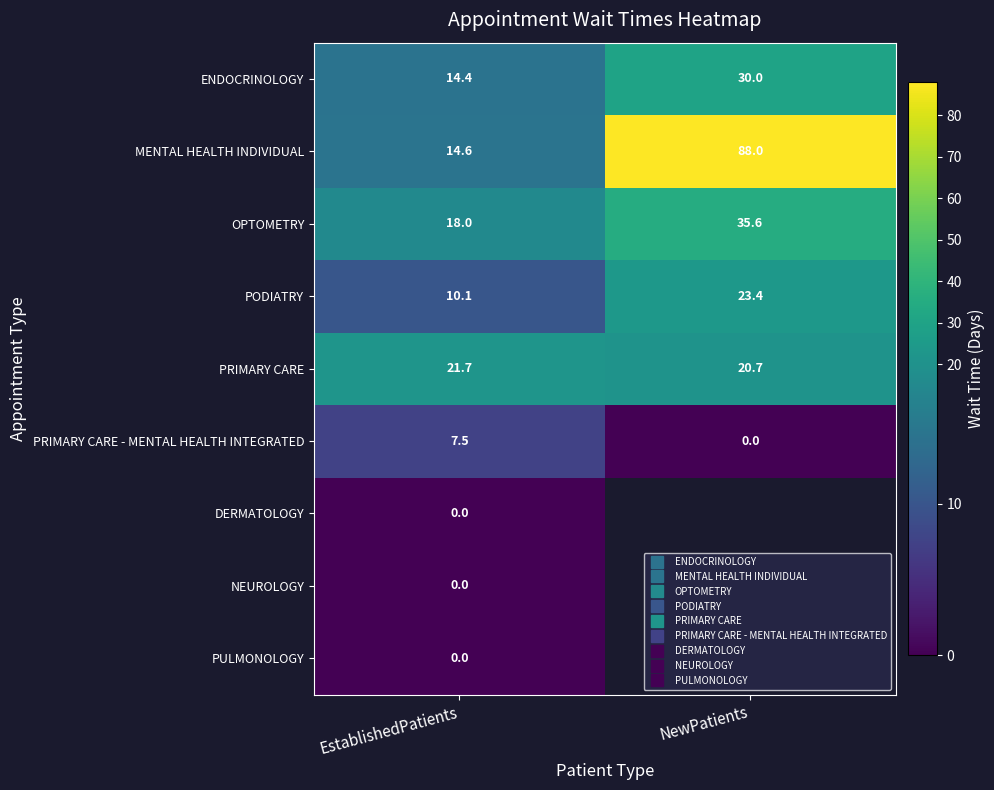

What is the difference between the PRIMARY CARE values at NewPatients and EstablishedPatients?

1.0